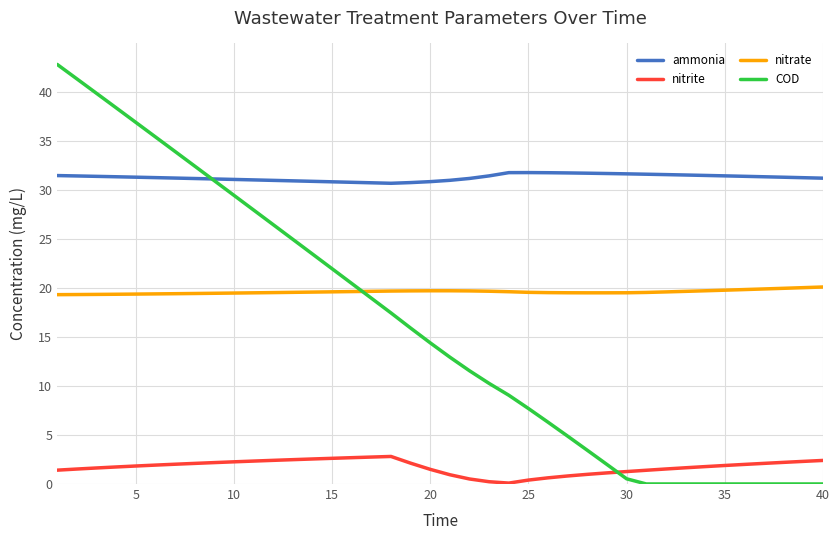

Which series has the largest total across all categories?

ammonia